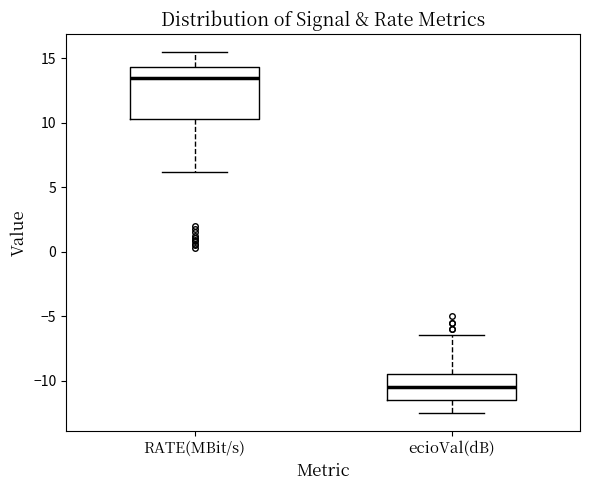

Reading left to right, read every box against the y-axis: the position of its median line, the range the box covers, and the ends of its whiskers. The values are not printed on the chart, so give them approximately, as read against the axis.

RATE(MBit/s): median 13.5, box 10.5 to 14.5, whiskers 6.0 to 15.5
ecioVal(dB): median -10.5, box -11.5 to -9.5, whiskers -12.5 to -6.5